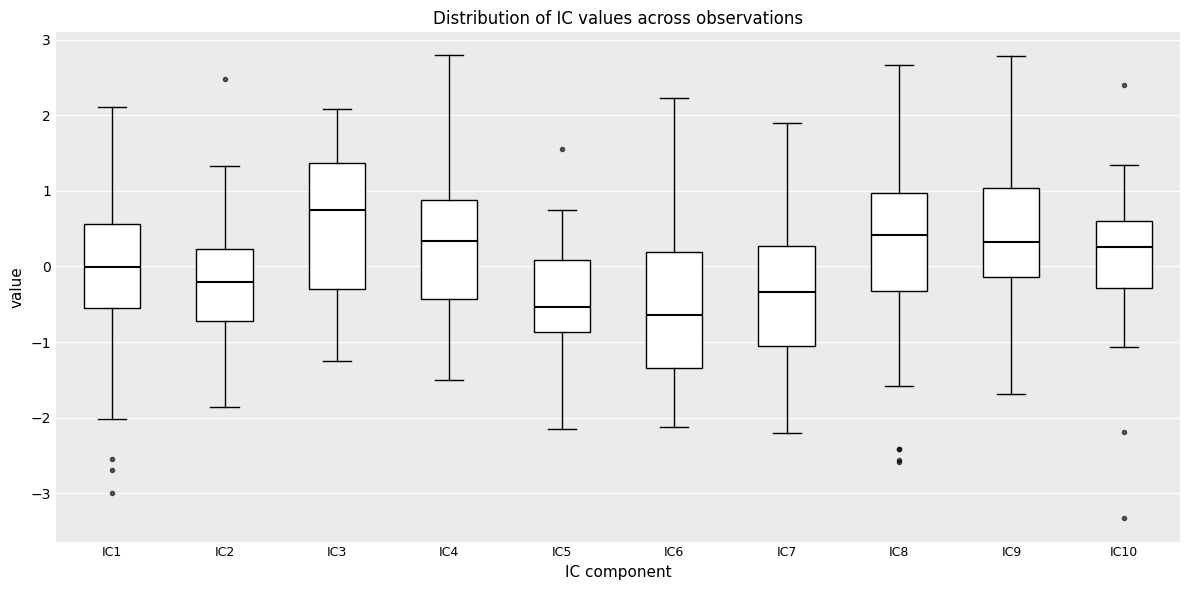

Reading left to right, transcribe this box plot: for each box, give where its median line is, the range the box spans, and where its two whiskers end, as read against the y-axis. The values are not printed on the chart, so give them approximately, as read against the axis.

IC1: median 0.0, box -0.6 to 0.6, whiskers -2.0 to 2.1
IC2: median -0.2, box -0.7 to 0.2, whiskers -1.9 to 1.3
IC3: median 0.8, box -0.3 to 1.4, whiskers -1.3 to 2.1
IC4: median 0.3, box -0.4 to 0.9, whiskers -1.5 to 2.8
IC5: median -0.5, box -0.9 to 0.1, whiskers -2.1 to 0.7
IC6: median -0.6, box -1.4 to 0.2, whiskers -2.1 to 2.2
IC7: median -0.3, box -1.1 to 0.3, whiskers -2.2 to 1.9
IC8: median 0.4, box -0.3 to 1.0, whiskers -1.6 to 2.7
IC9: median 0.3, box -0.1 to 1.0, whiskers -1.7 to 2.8
IC10: median 0.3, box -0.3 to 0.6, whiskers -1.1 to 1.3